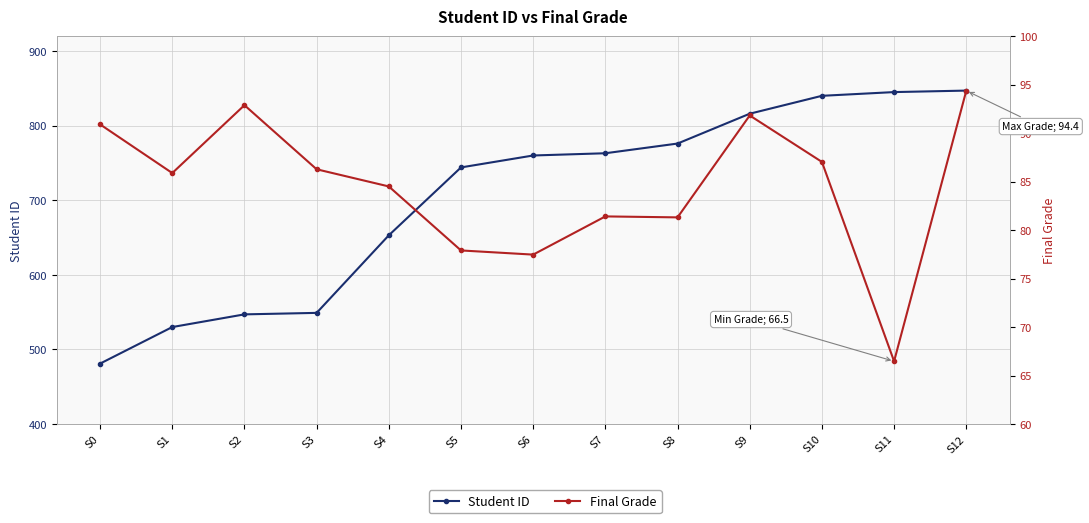

What is the approximate value of Final Grade at S9?

91.8